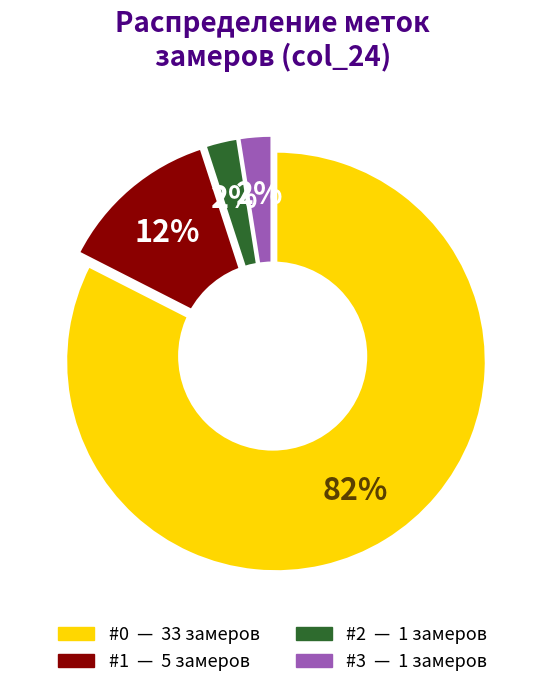

Does #4 account for over 50% of the chart?

No